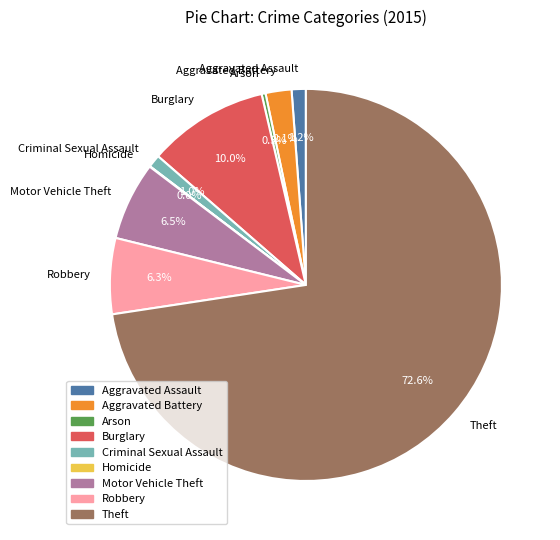

What percentage is the Burglary slice, to the nearest percent?

10%